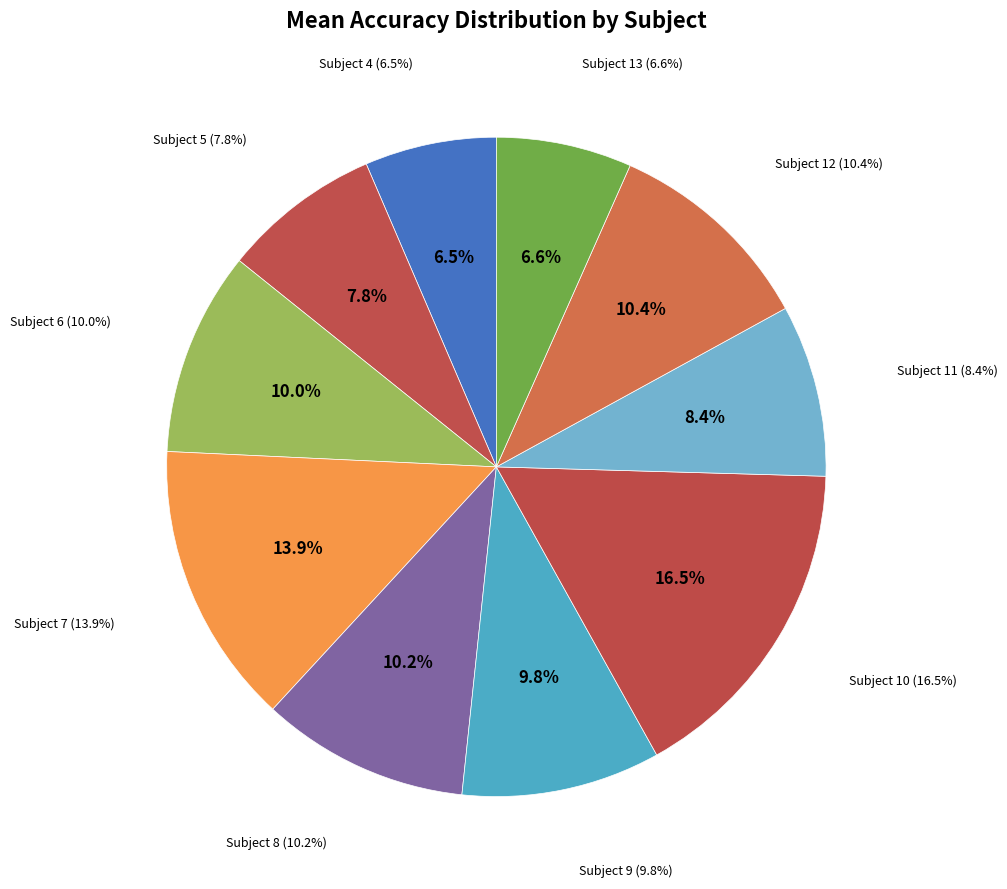

The Subject 10 slice represents 30% of the pie. True or false?

False